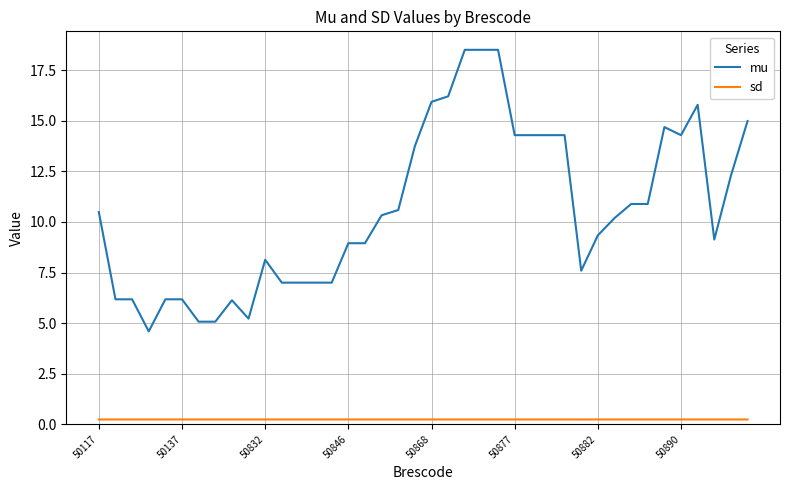

Rank the series by their maximum value, from lowest to highest.

sd, mu